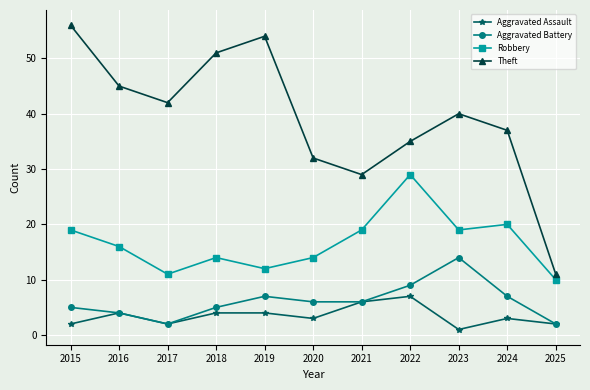

Reading left to right, extract all data points from this chart.

Aggravated Assault: 2	4	2	4	4	3	6	7	1	3	2
Aggravated Battery: 5	4	2	5	7	6	6	9	14	7	2
Robbery: 19	16	11	14	12	14	19	29	19	20	10
Theft: 56	45	42	51	54	32	29	35	40	37	11